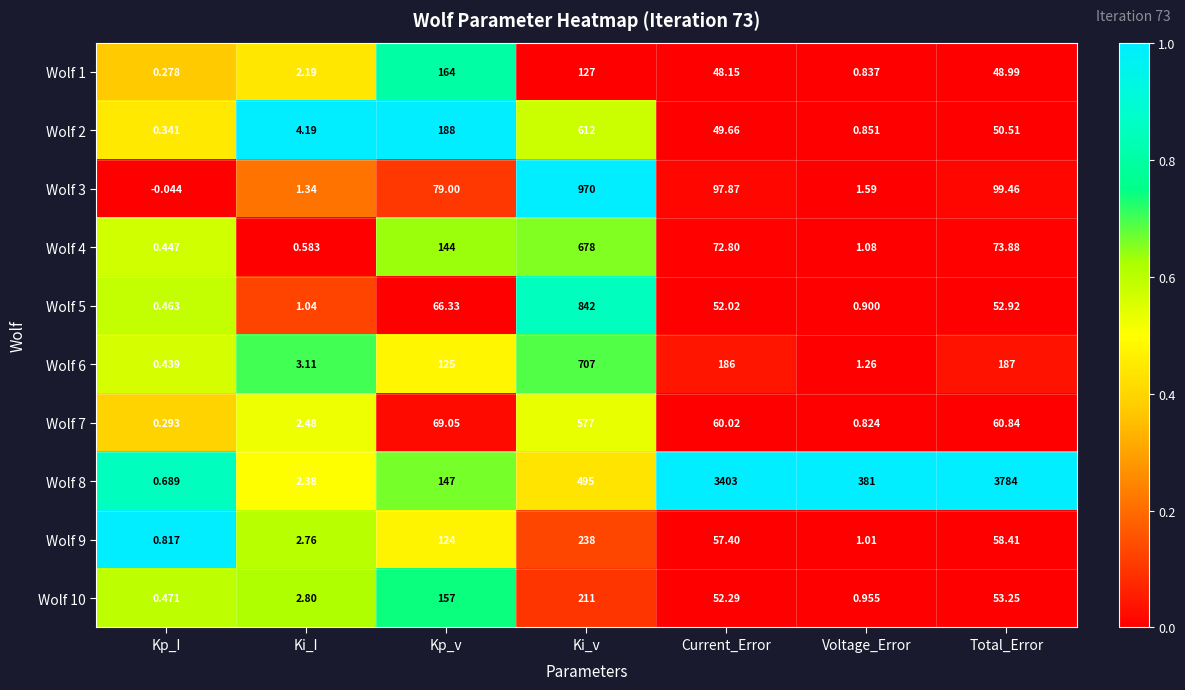

At which category is the sum across all series the highest?

Ki_v